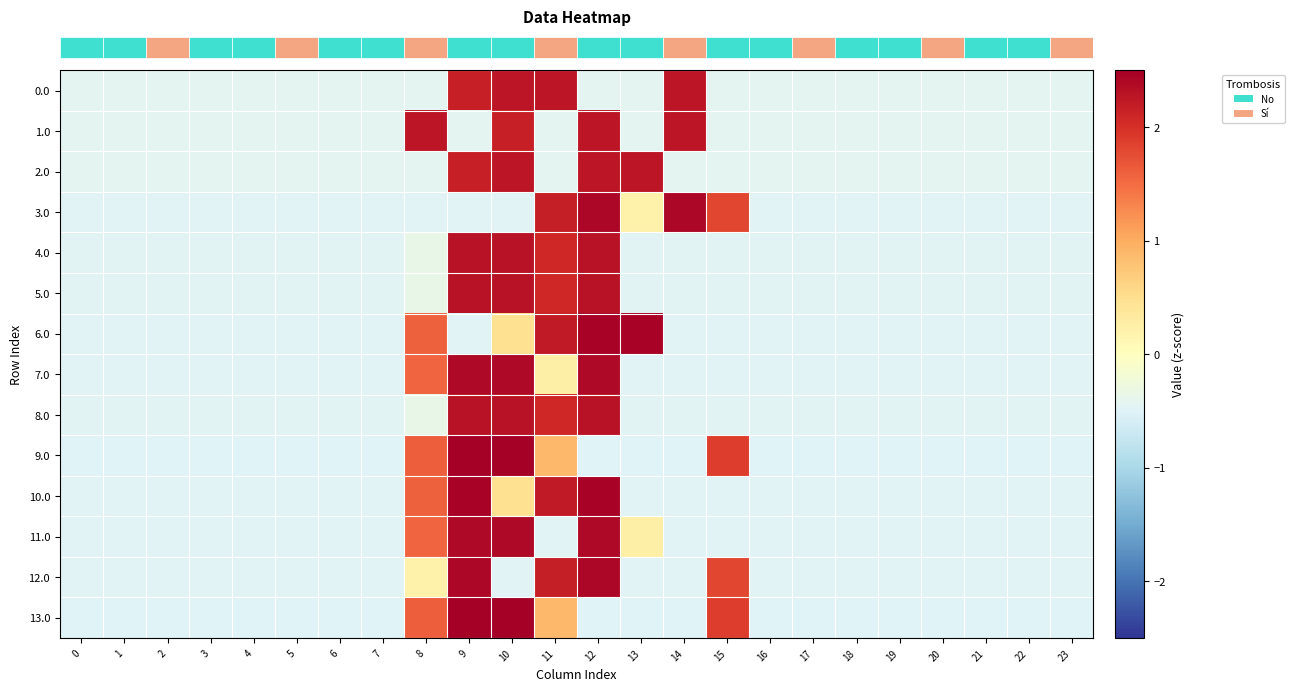

At 19, list the series in order from smallest to largest.

row_9, row_13, row_6, row_10, row_12, row_3, row_7, row_11, row_4, row_5, row_8, row_0, row_1, row_2